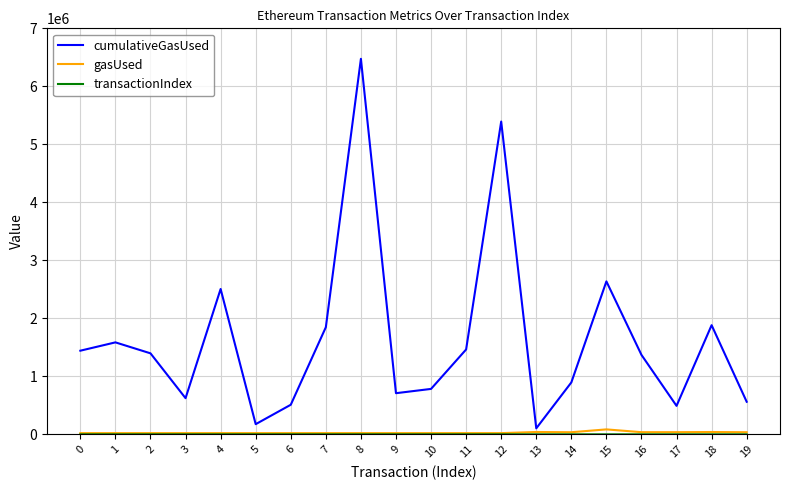

What is the maximum value shown in the chart?

6474408